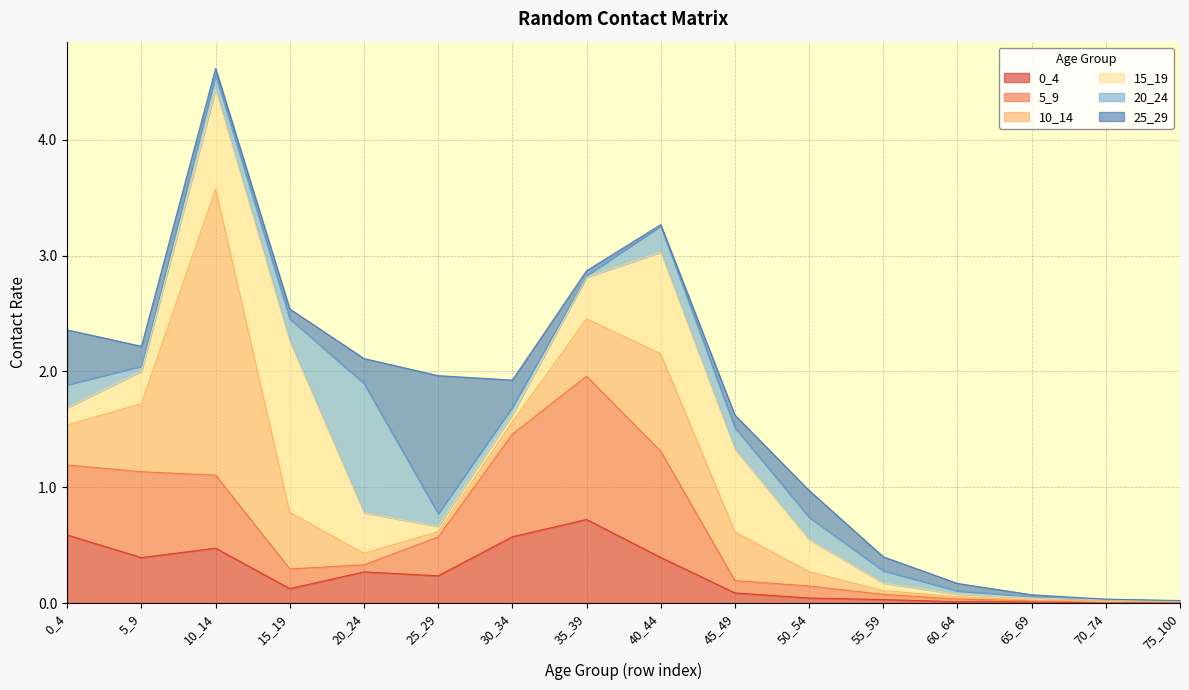

Rank the series at 5_9 from highest to lowest value.

5_9, 10_14, 0_4, 15_19, 25_29, 20_24